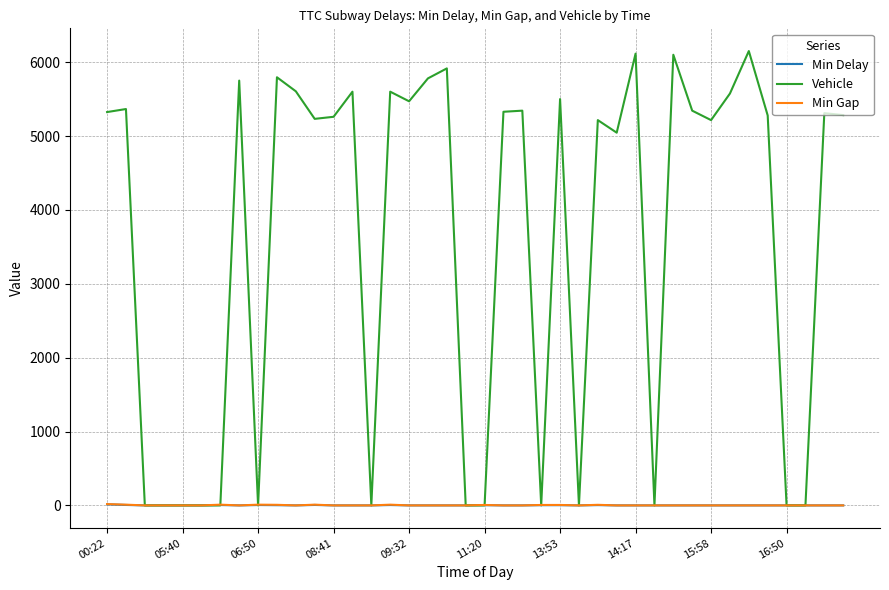

Which series has the widest spread of values?

Vehicle